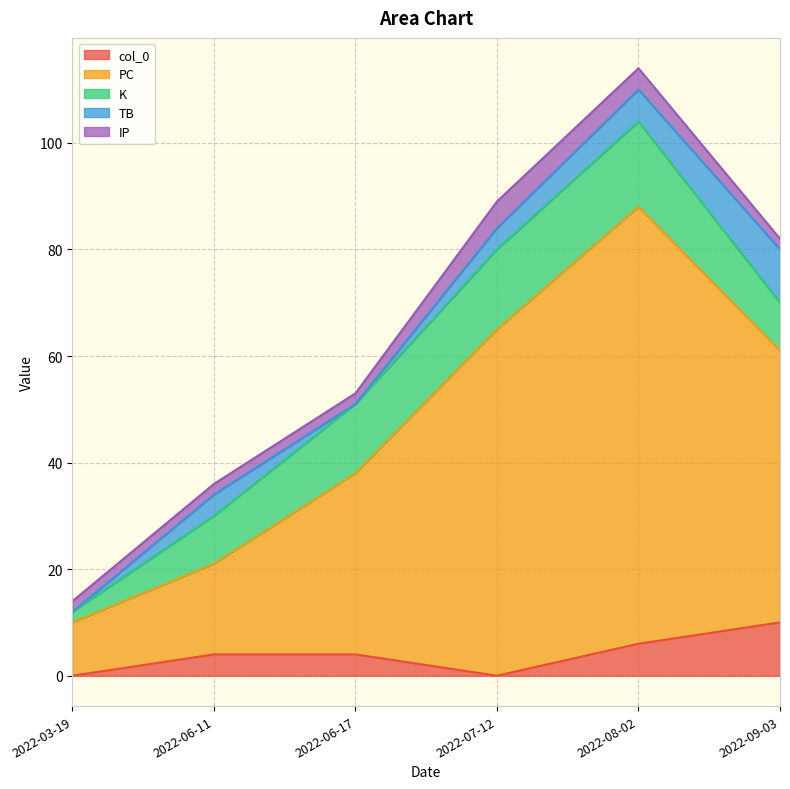

Rank the series by their maximum value, from highest to lowest.

PC, K, col_0, TB, IP